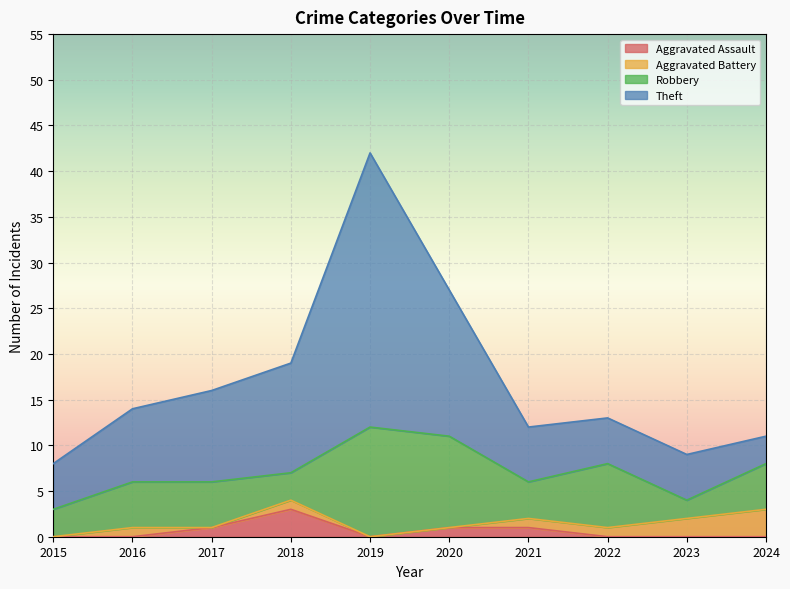

What is the highest value of the Aggravated Assault series?

3